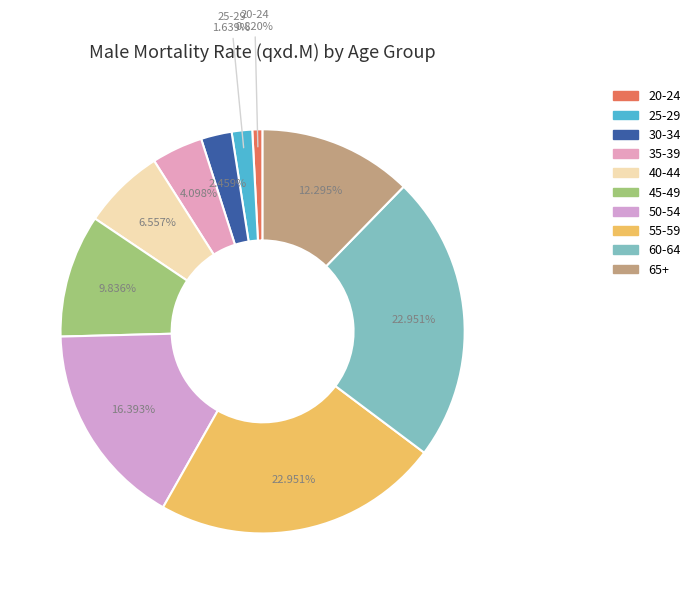

Is there a majority slice in this chart?

No